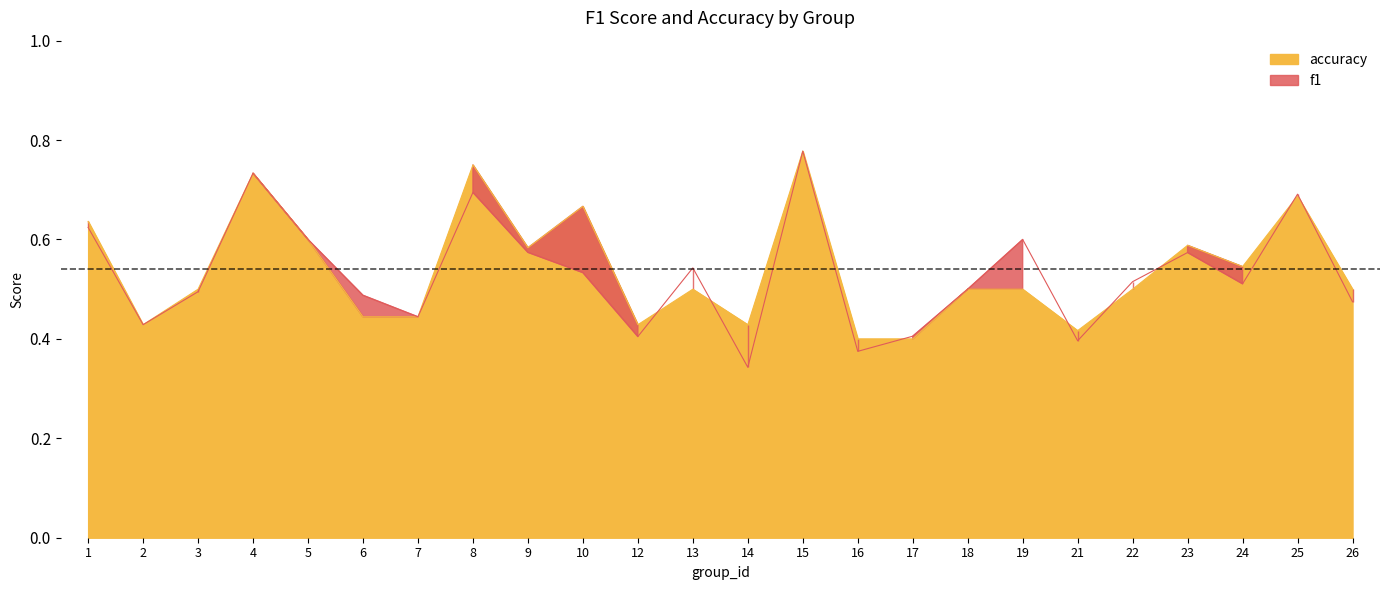

What is the sum of the accuracy values at 26 and 19?

1.0